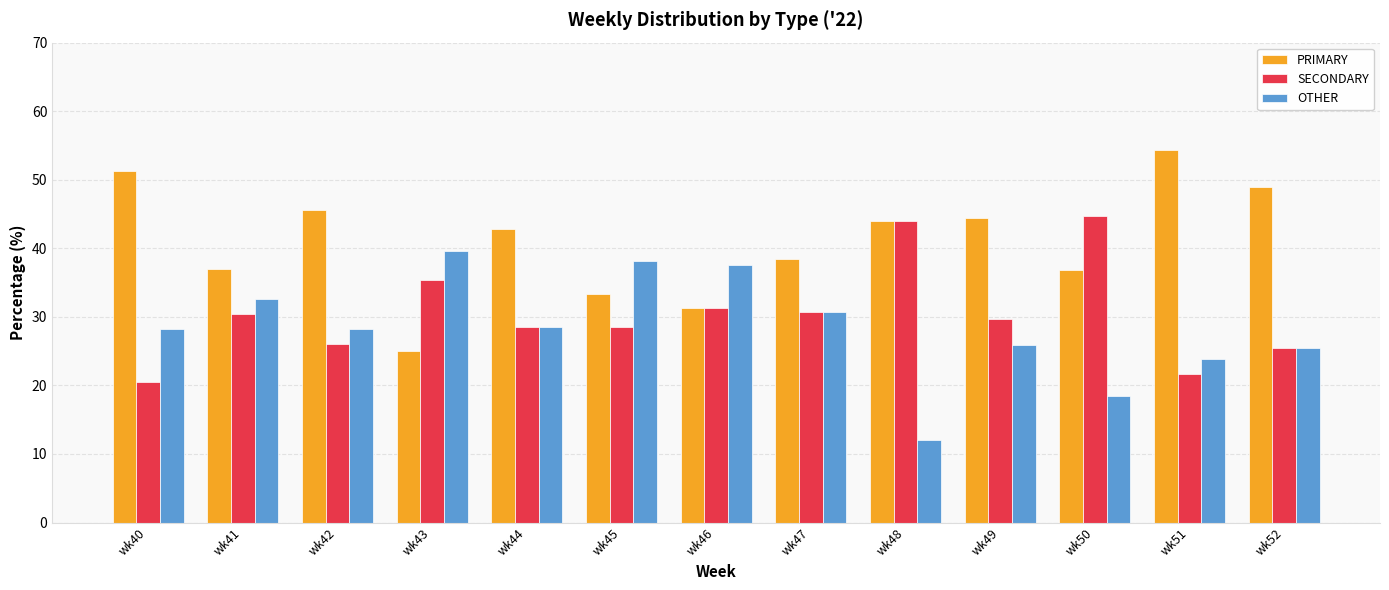

What is the spread (max minus min) of values at wk48?

32.0